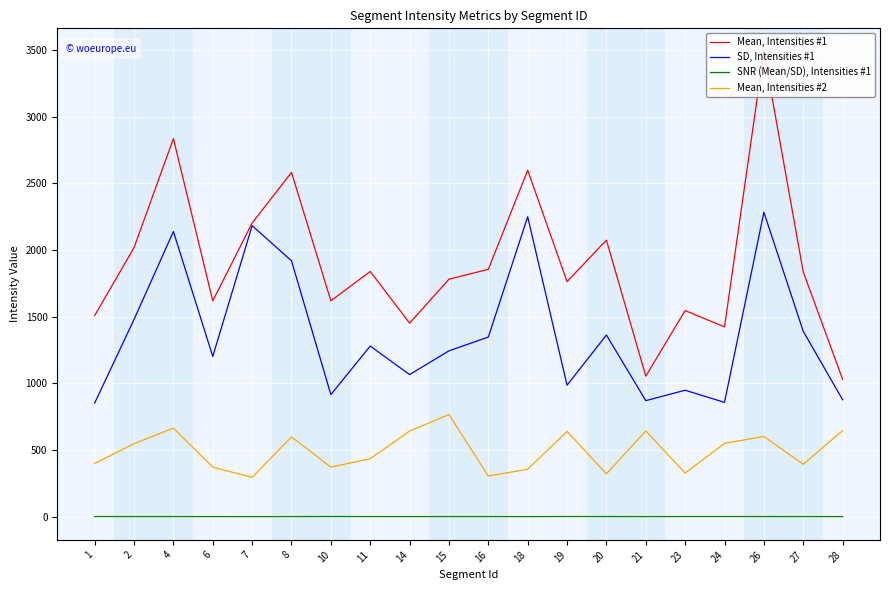

How many lines are shown in the chart?

4